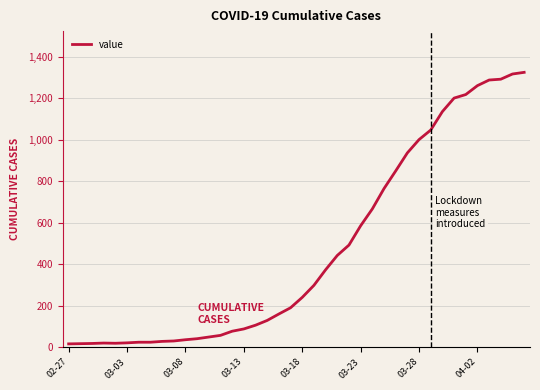

What is the sum of all values?

18871